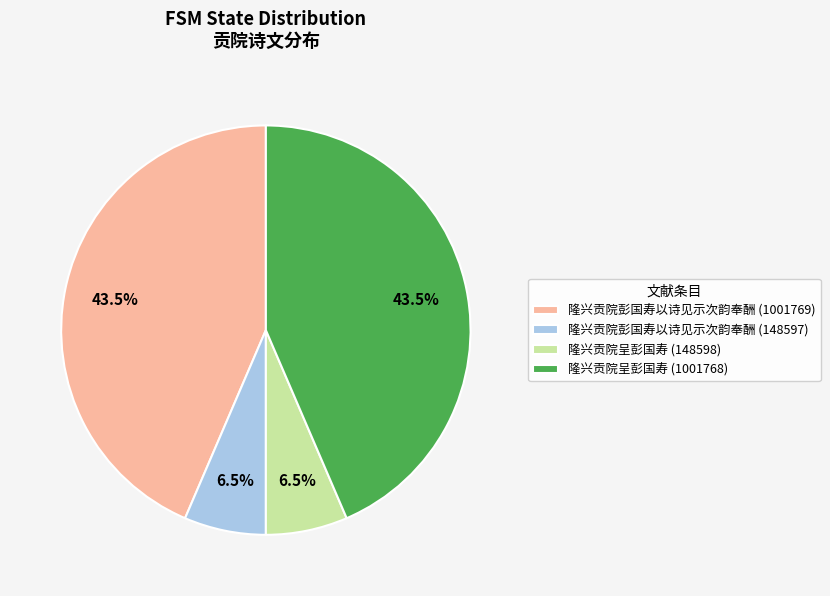

Approximately how many times larger is the value at 隆兴贡院彭国寿以诗见示次韵奉酬 (1001769) compared to 隆兴贡院呈彭国寿 (148598)?

6.7